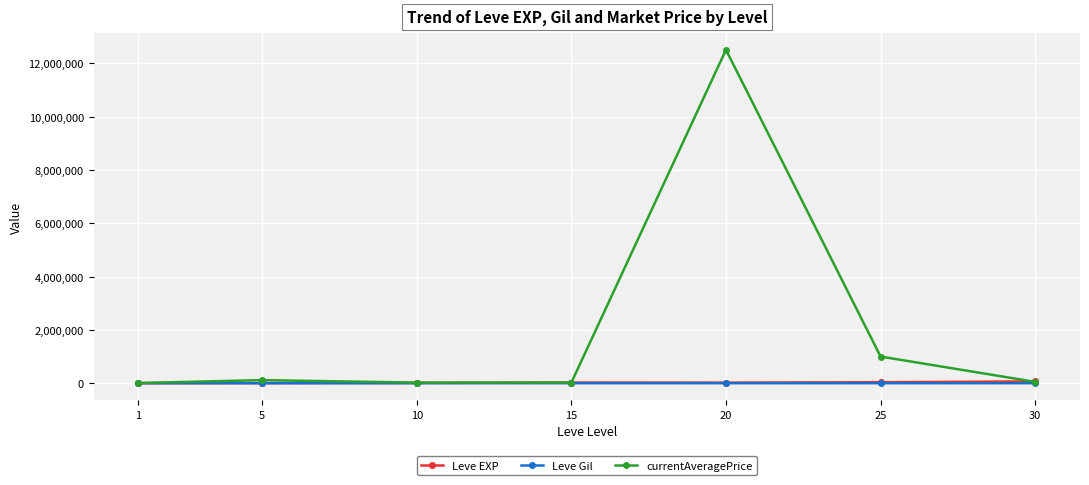

True or false: Leve EXP and Leve Gil cross at least once.

False